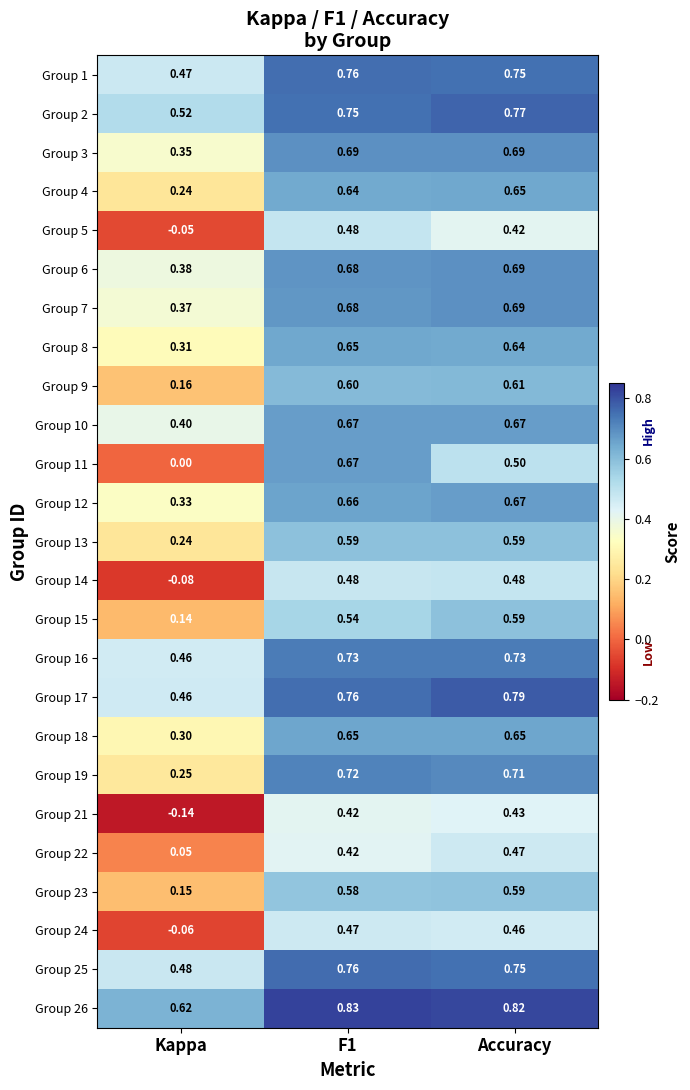

Is the value of Group 5 at Accuracy greater than the value of Group 23 at Accuracy?

No